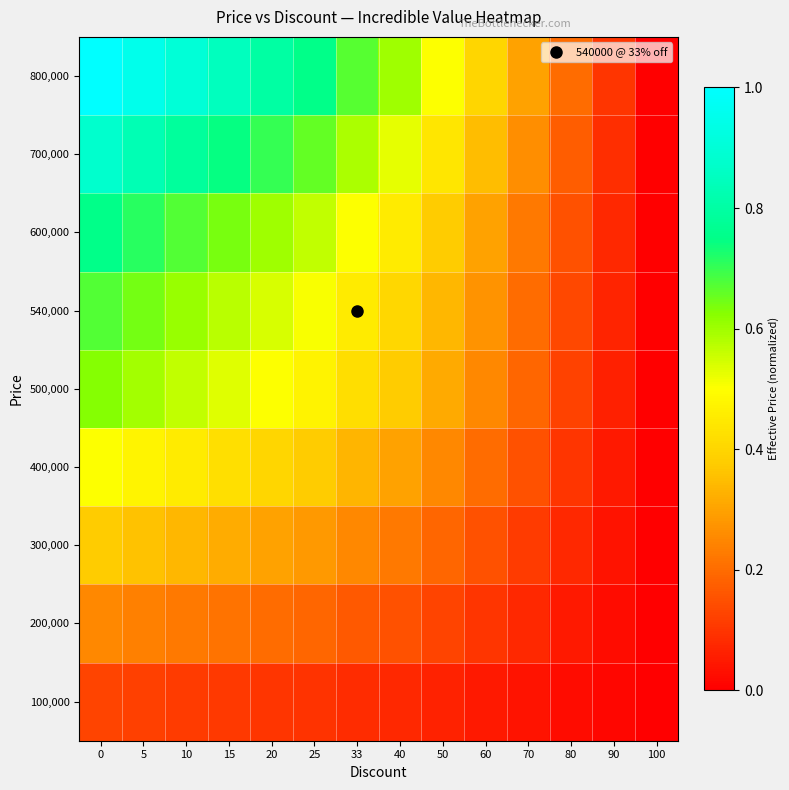

Rank the series at 80 from lowest to highest value.

100,000, 200,000, 300,000, 400,000, 500,000, 540,000, 600,000, 700,000, 800,000